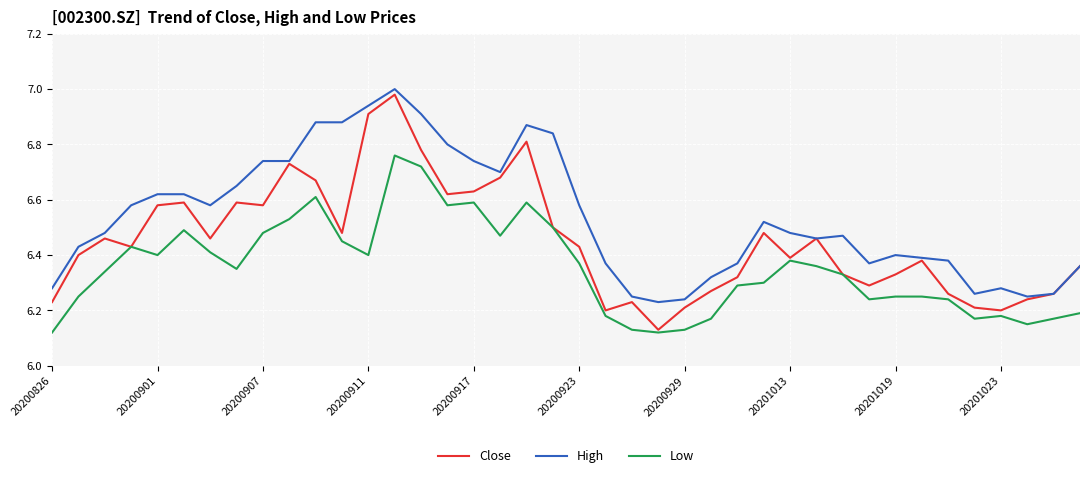

True or false: Low and High intersect in this chart.

False